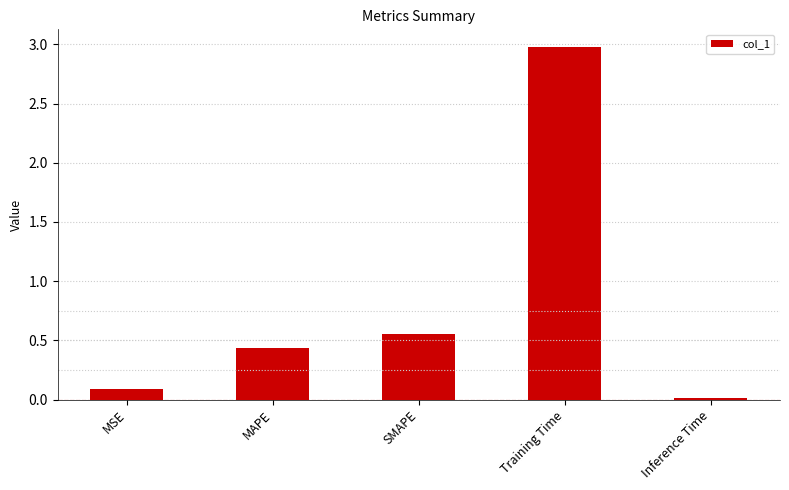

What is the difference between the values at Training Time and Inference Time?

3.0